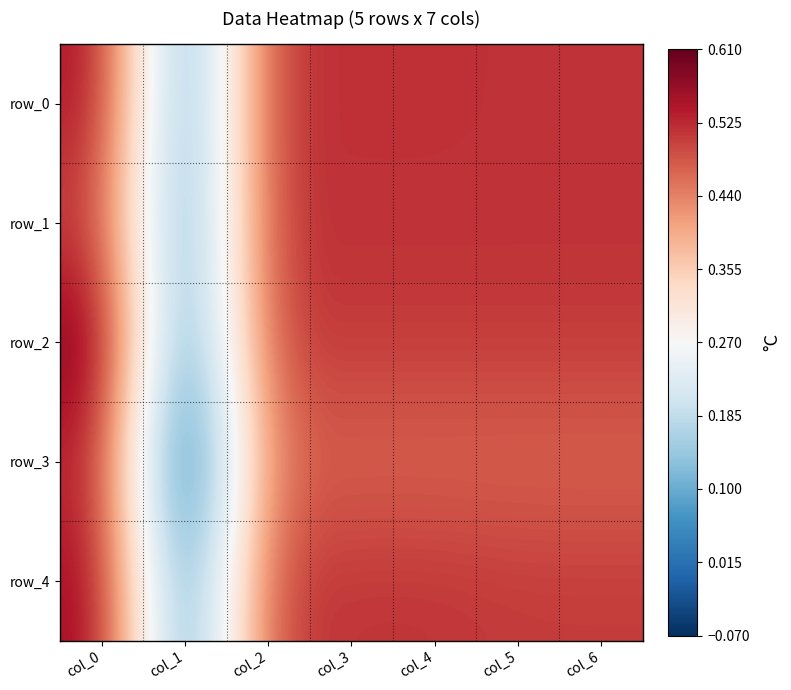

At which category does the chart reach its peak across all series?

col_0